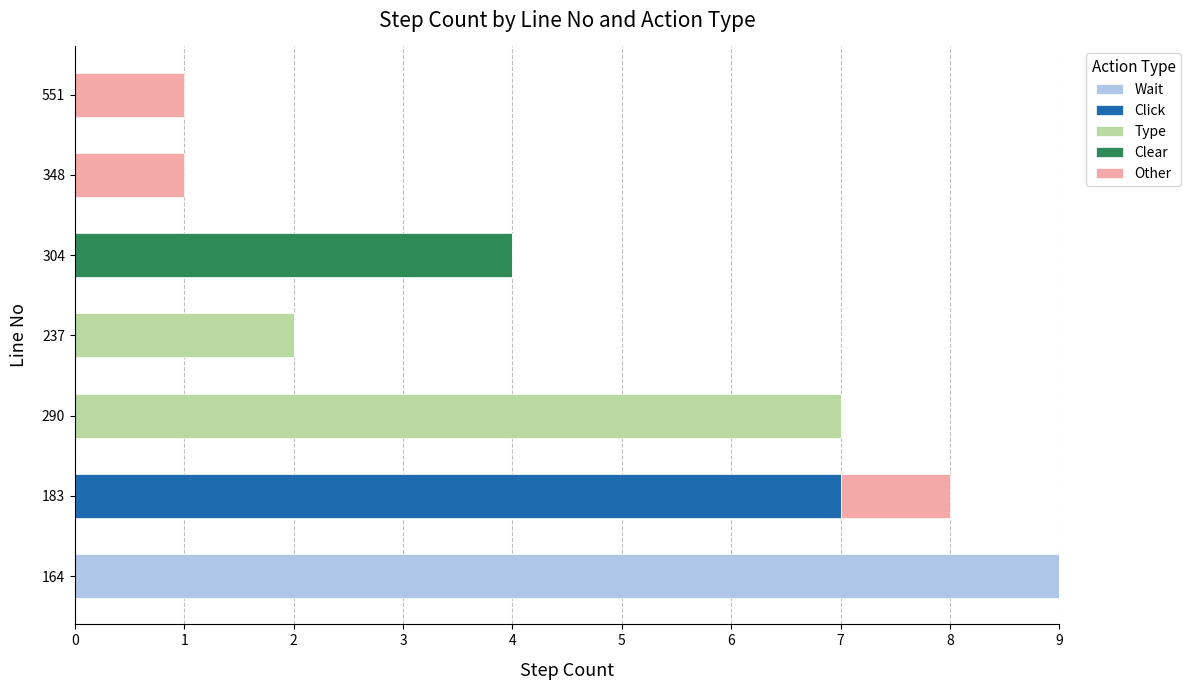

What is the total value across all series at 183?

8